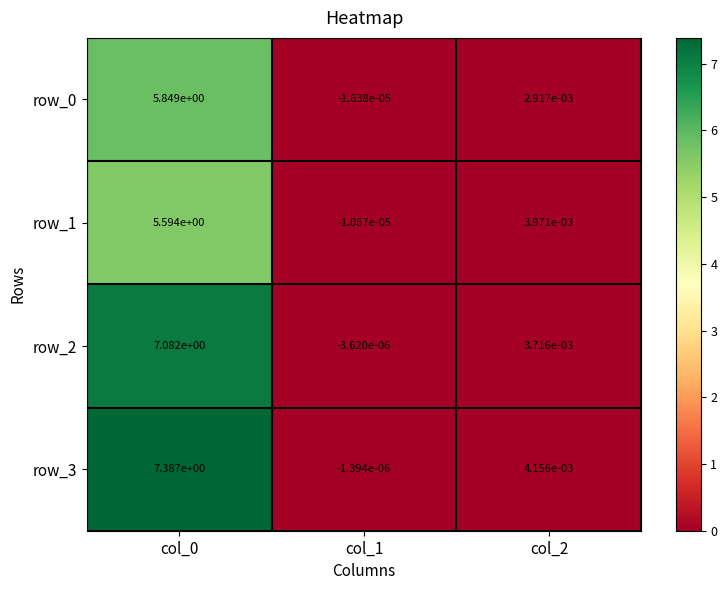

The row_1 series shows 5.6 at col_0. True or false?

True